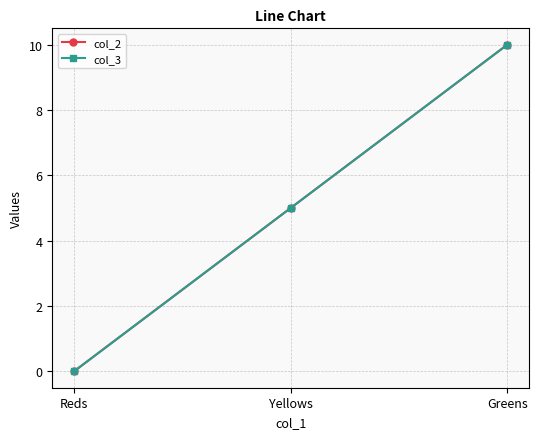

At how many categories does at least one series exceed 1?

2